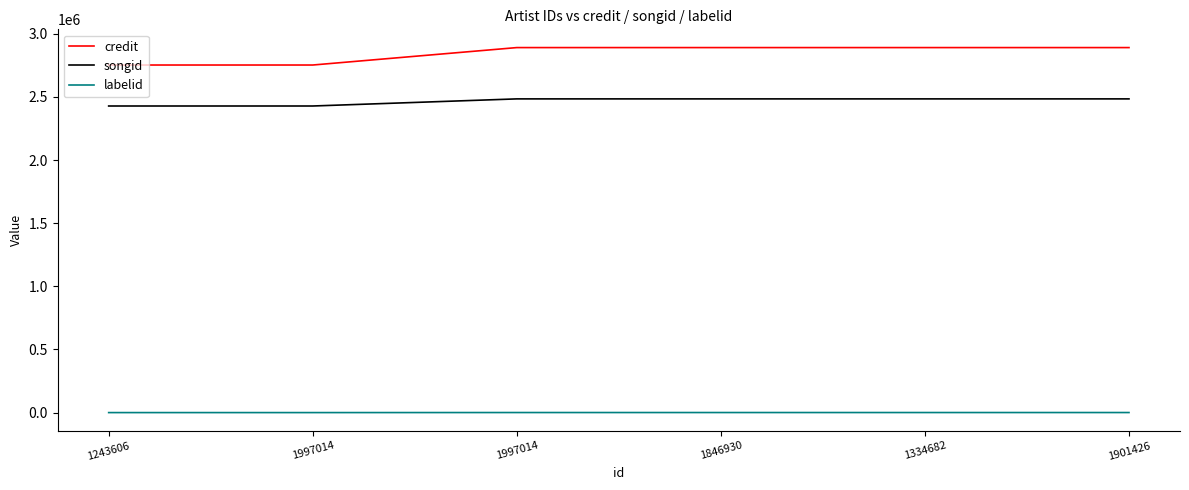

Does the chart have visible grid lines?

No